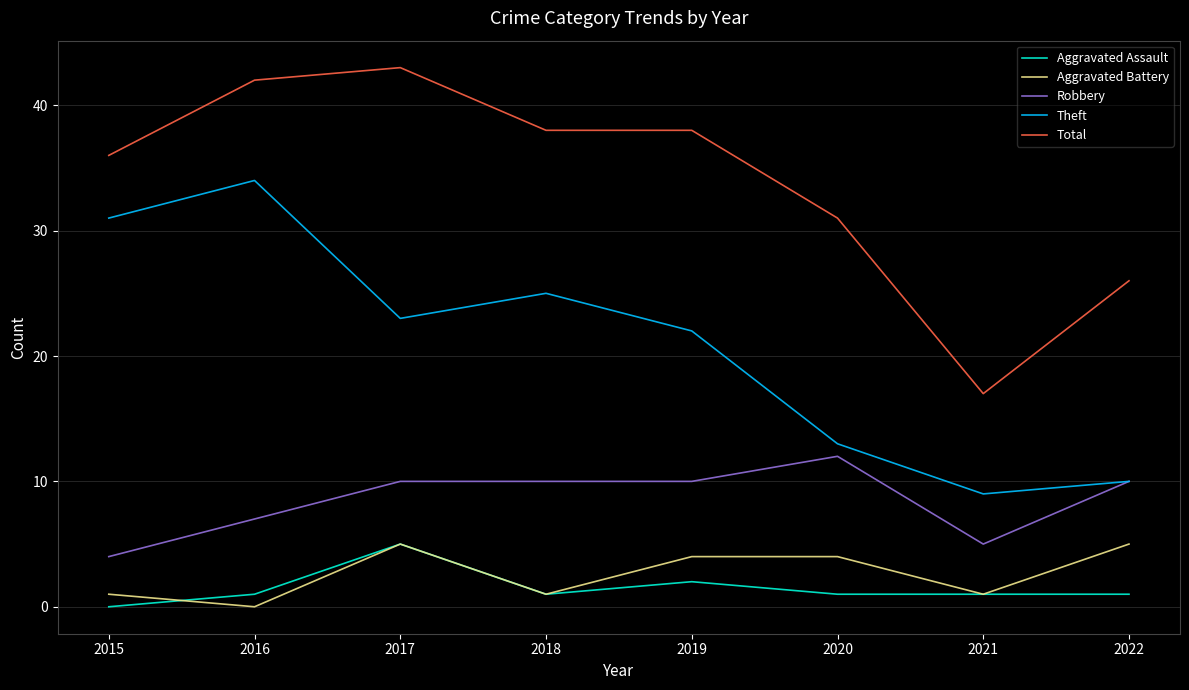

True or false: Theft has more than 2 interior local peaks.

False